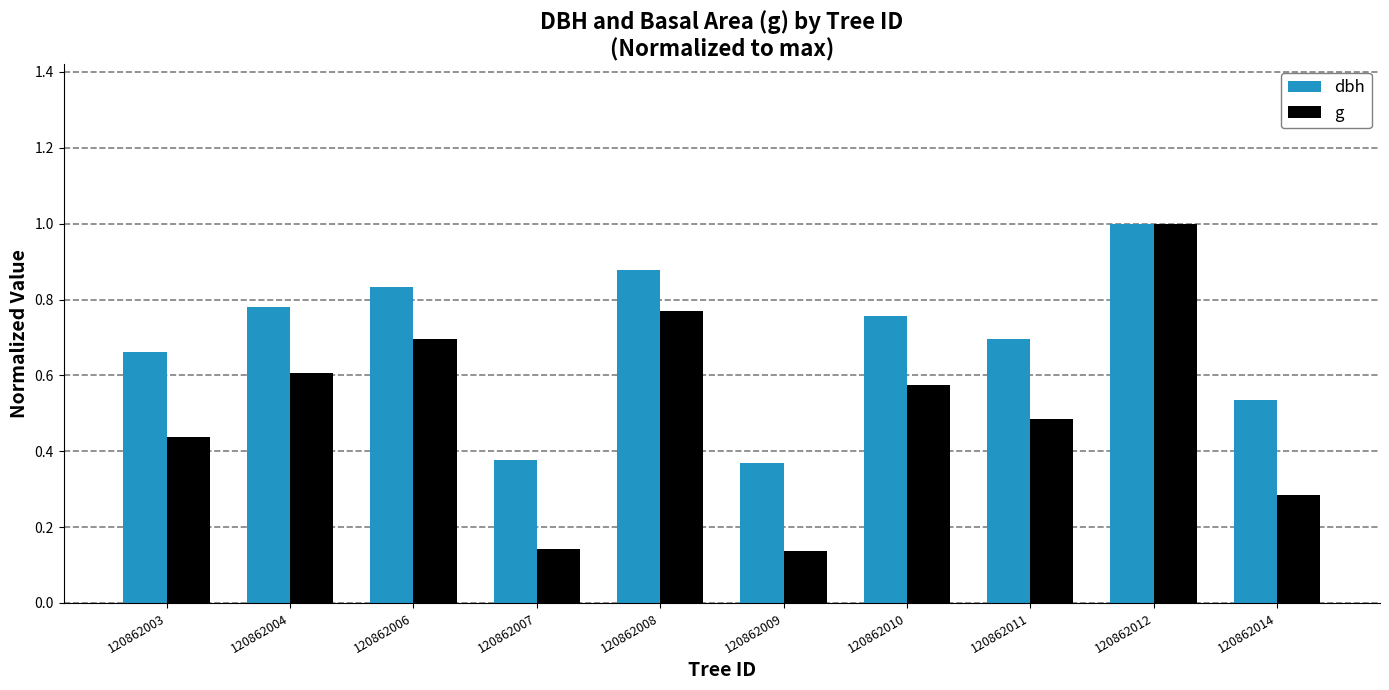

What is the sum of all g values?

5.1